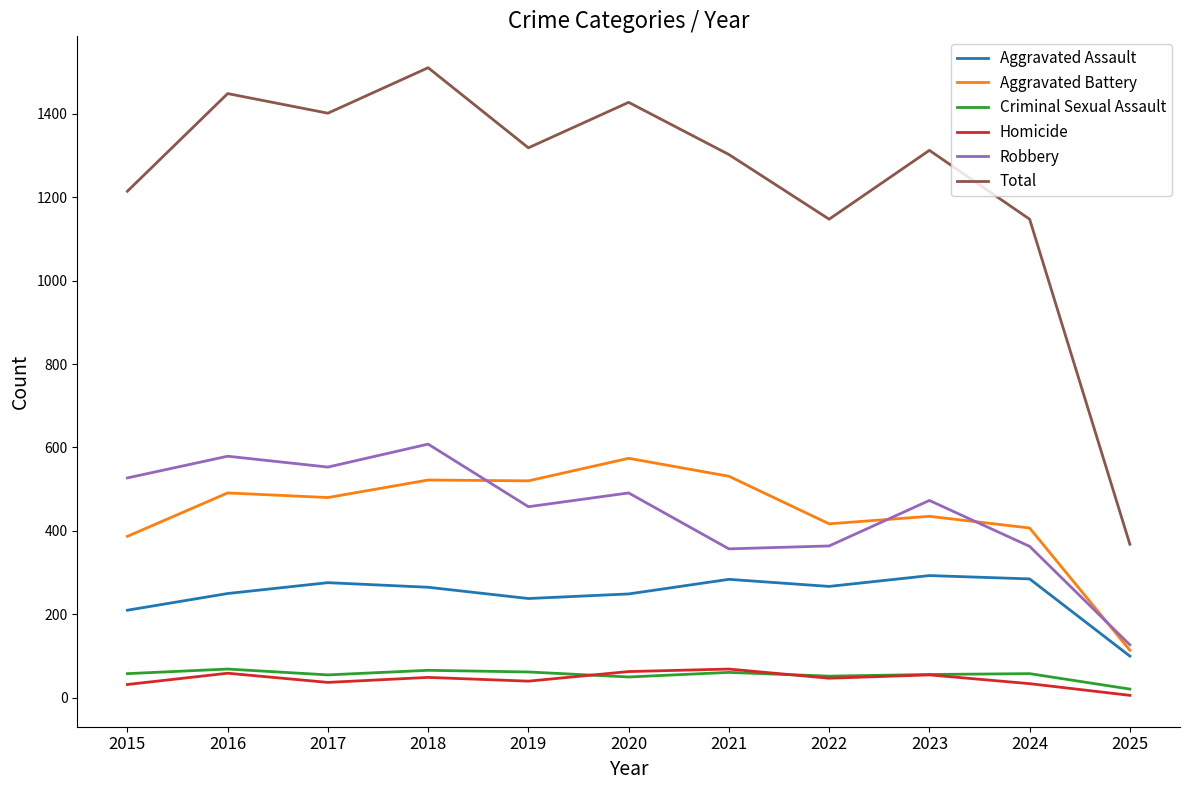

What is the total value across all series at 2015?

2428